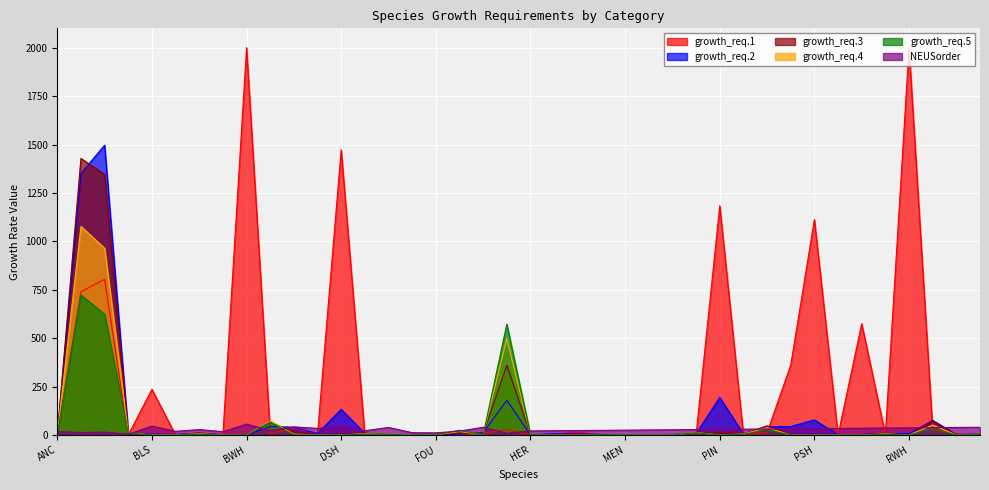

List the labels in order of growth_req.3 value, smallest first.

BWH, RWH, REP, BLS, MPF, ANC, FLA, SB, RED, OHK, LSK, MEN, BUT, HER, BPF, POR, FOU, PSH, INV, FDF, DRM, MAK, SCU, DSH, HAD, PLA, RHK, FDE, BSB, PIN, GOO, OPT, BLF, DOG, POL, COD, SAL, HAL, BIL, BFT